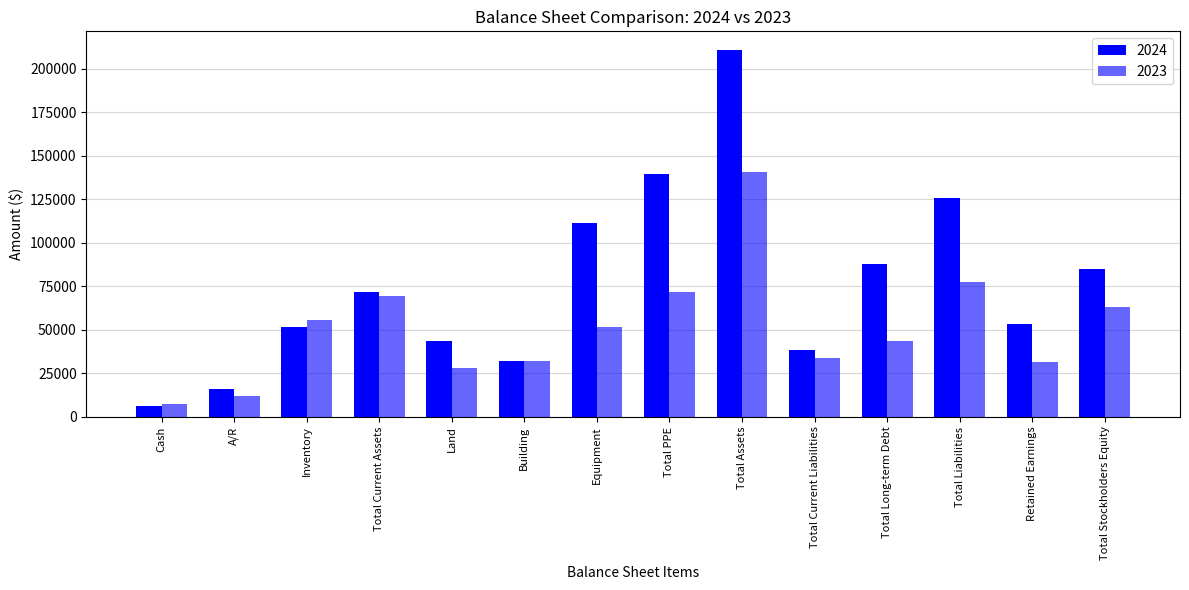

What is the maximum value shown in the chart?

210940